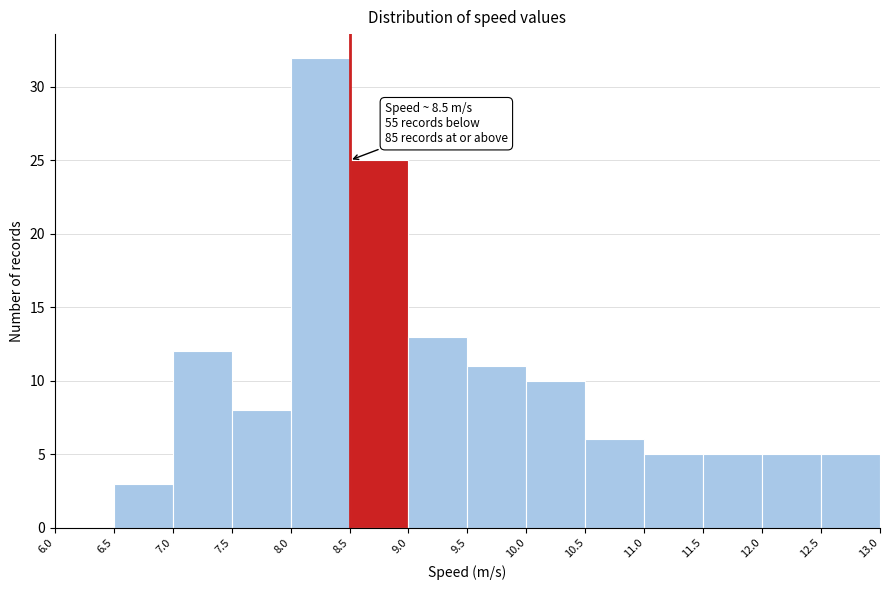

Which range on the x-axis has the tallest bar?

8.0 to 8.5